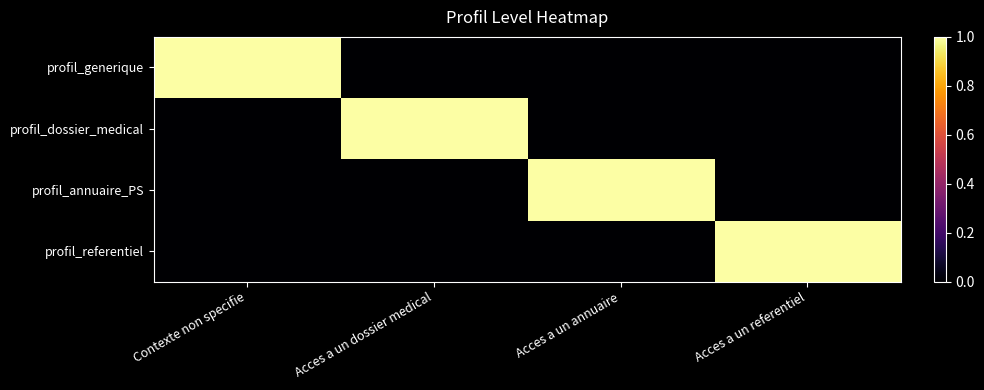

Reading left to right, list all the values displayed in this chart.

profil_generique: Contexte non specifie=1	Acces a un dossier medical=0	Acces a un annuaire=0	Acces a un referentiel=0
profil_dossier_medical: Contexte non specifie=0	Acces a un dossier medical=1	Acces a un annuaire=0	Acces a un referentiel=0
profil_annuaire_PS: Contexte non specifie=0	Acces a un dossier medical=0	Acces a un annuaire=1	Acces a un referentiel=0
profil_referentiel: Contexte non specifie=0	Acces a un dossier medical=0	Acces a un annuaire=0	Acces a un referentiel=1